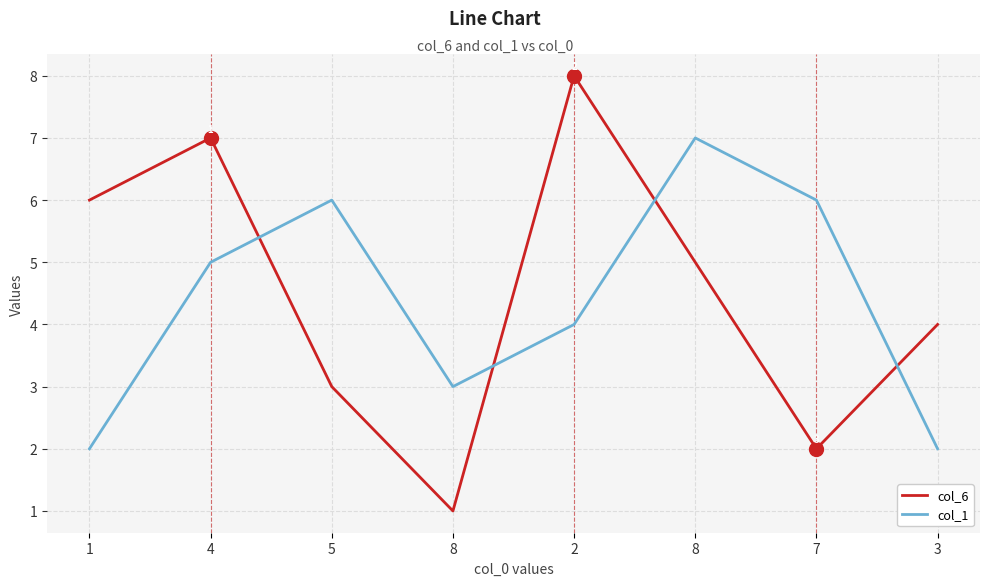

What are all the series names shown in the legend?

col_6, col_1